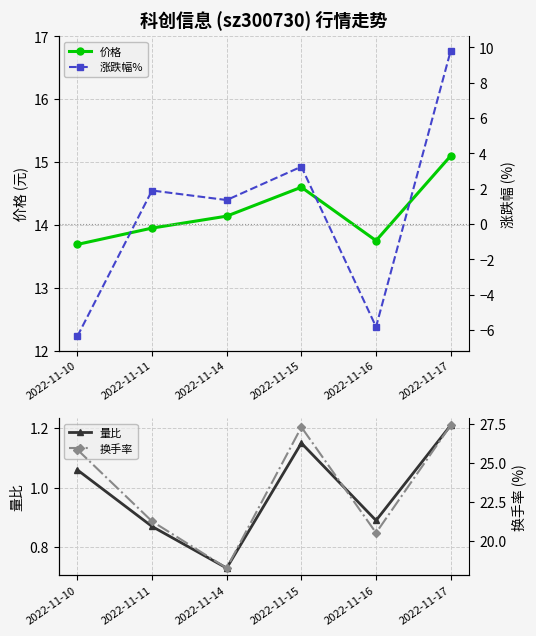

List the labels in order of 量比 value, largest first.

2022-11-17, 2022-11-15, 2022-11-10, 2022-11-16, 2022-11-11, 2022-11-14